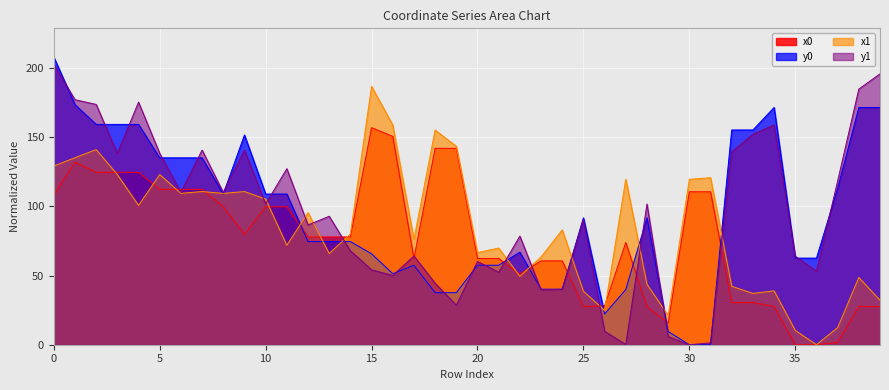

How many lines are shown in the chart?

4